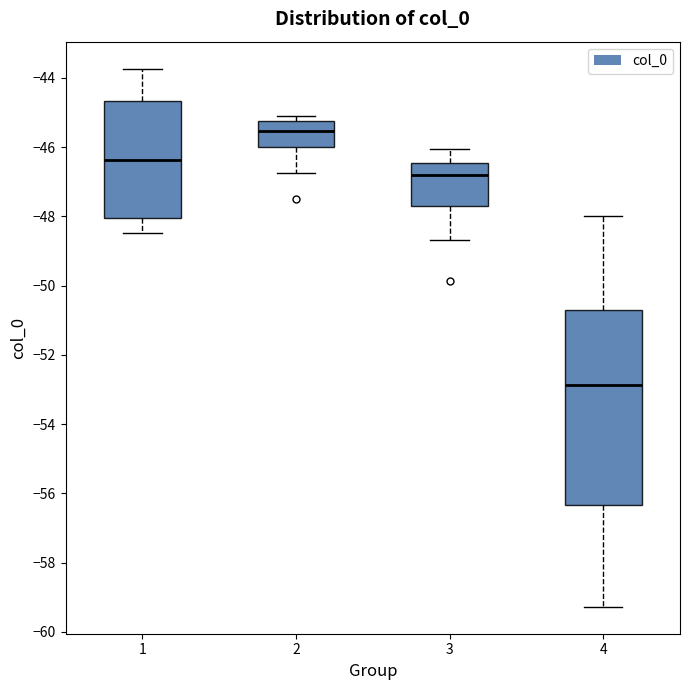

Reading left to right, transcribe this box plot: for each box, give where its median line is, the range the box spans, and where its two whiskers end, as read against the y-axis. The values are not printed on the chart, so give them approximately, as read against the axis.

1: median -46.4, box -48.0 to -44.6, whiskers -48.4 to -43.8
2: median -45.6, box -46.0 to -45.2, whiskers -46.8 to -45.0
3: median -46.8, box -47.8 to -46.4, whiskers -48.6 to -46.0
4: median -52.8, box -56.4 to -50.6, whiskers -59.2 to -48.0